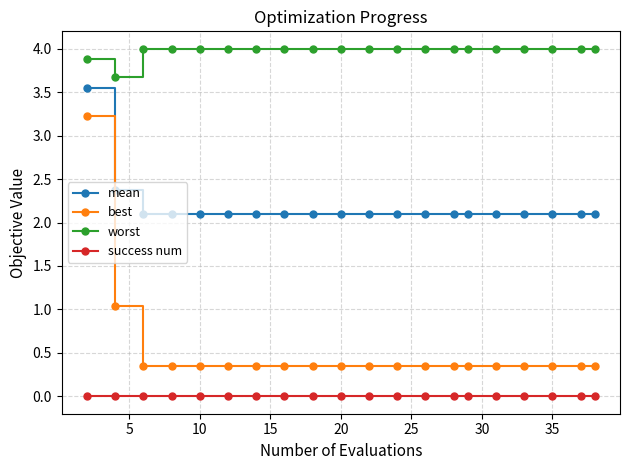

What is the value of the worst point at the 6th from the left?

4.0